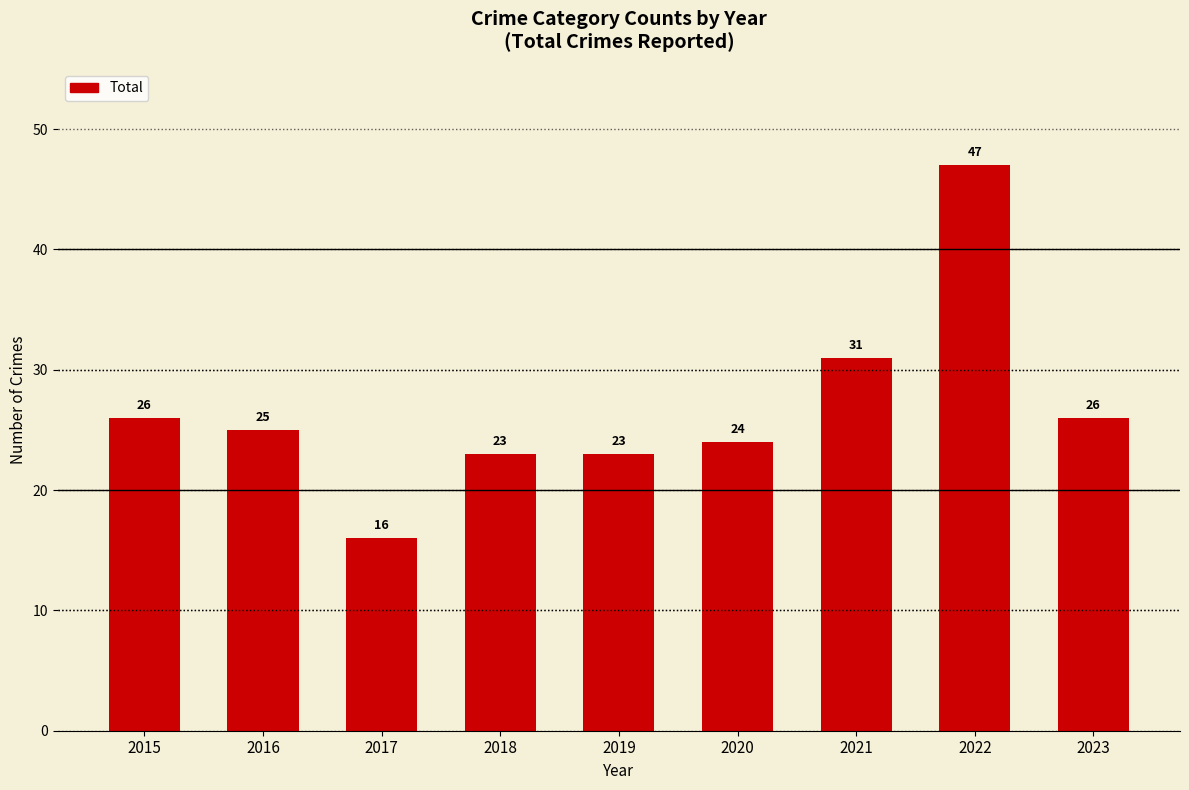

What is the value of the 5th bar from the left?

23